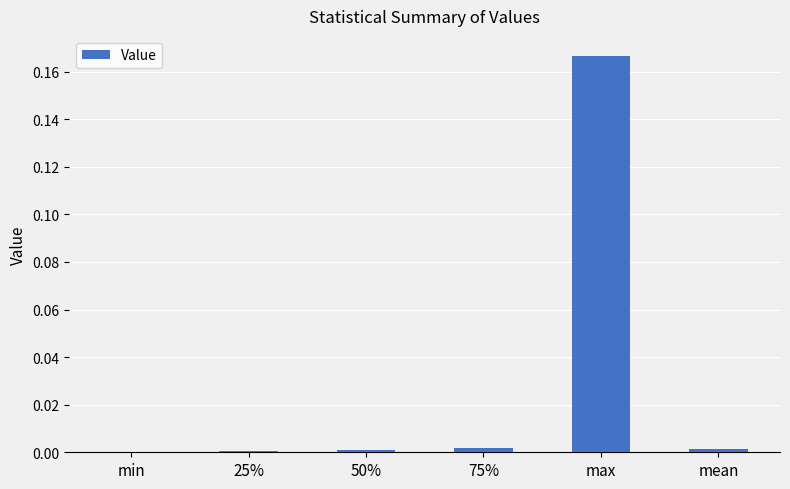

Which label corresponds to the largest value in the chart?

max